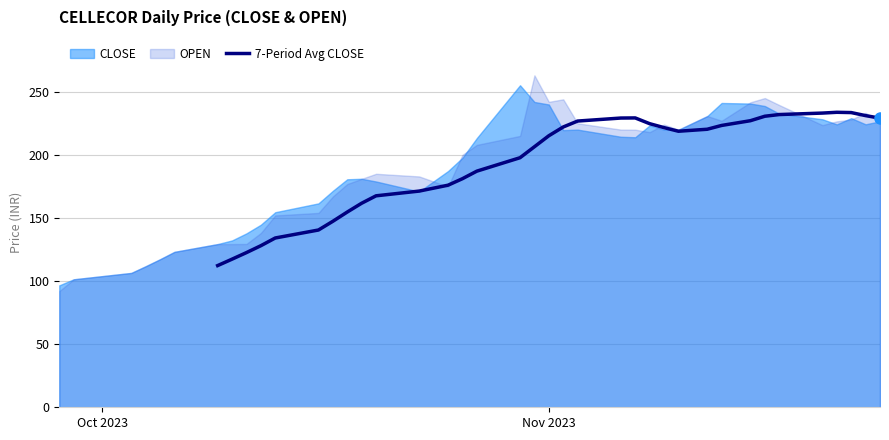

Does the chart have visible grid lines?

Yes